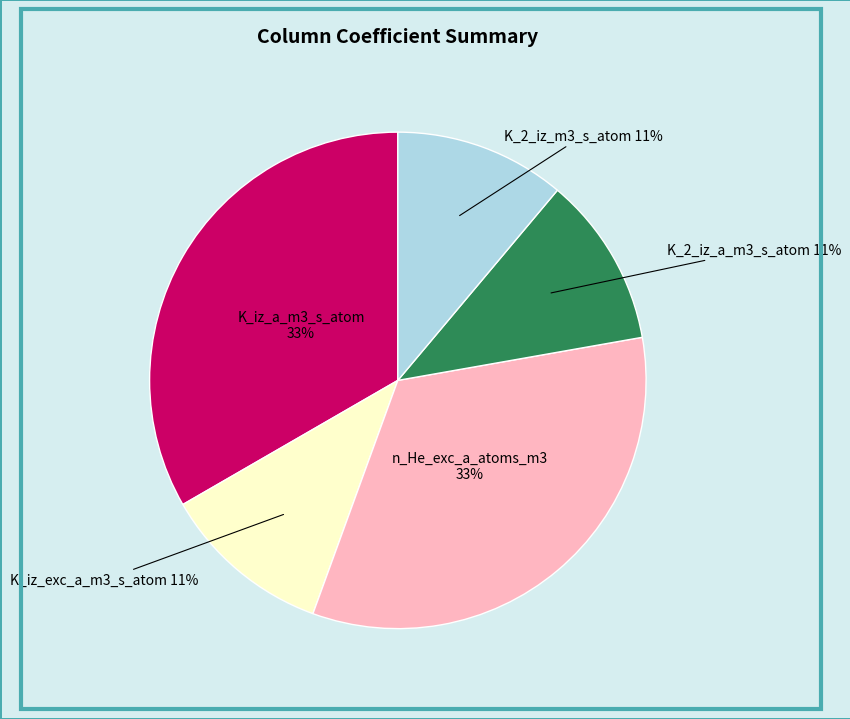

How many slices are in this pie chart?

5